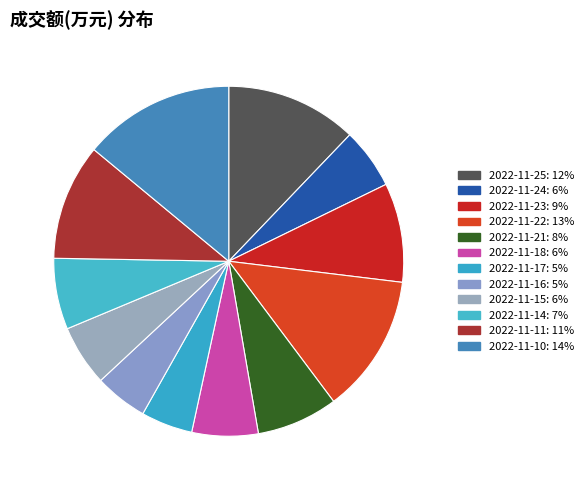

Do 2022-11-24 and 2022-11-16 together represent more than half of the pie?

No